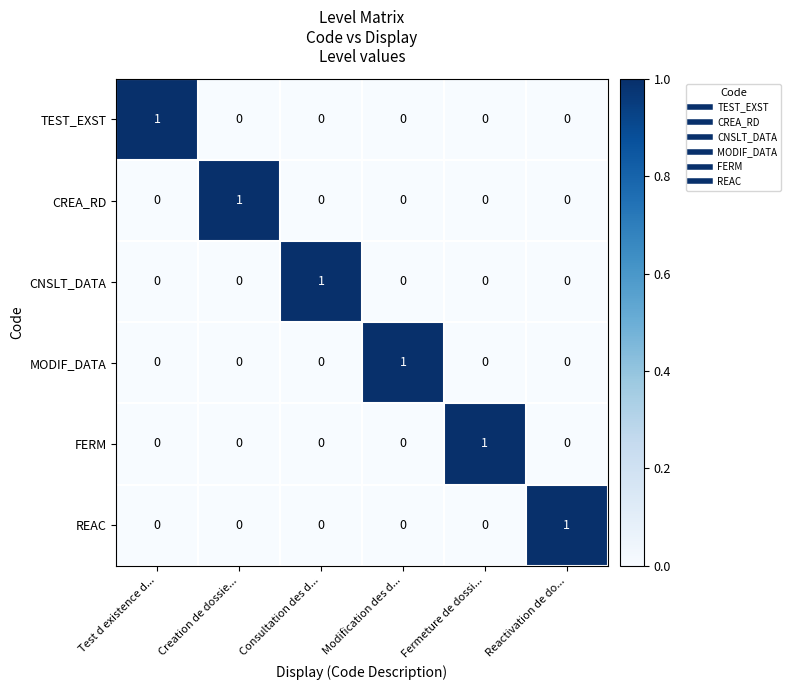

True or false: TEST_EXST has a value of 0 at Fermeture de dossi....

True